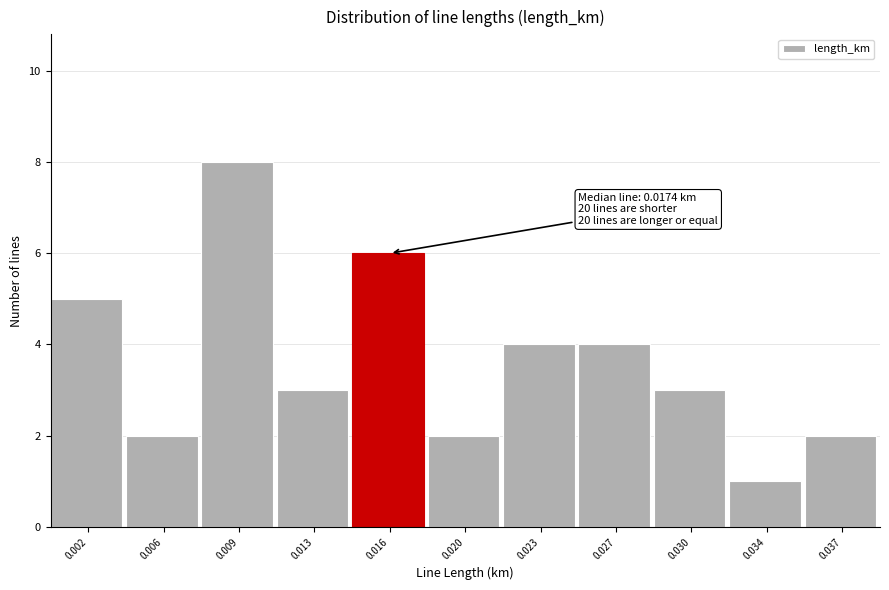

Reading left to right, transcribe all the data shown in this chart.

0.002=5	0.006=2	0.009=8	0.013=3	0.016=6	0.020=2	0.023=4	0.027=4	0.030=3	0.034=1	0.037=2